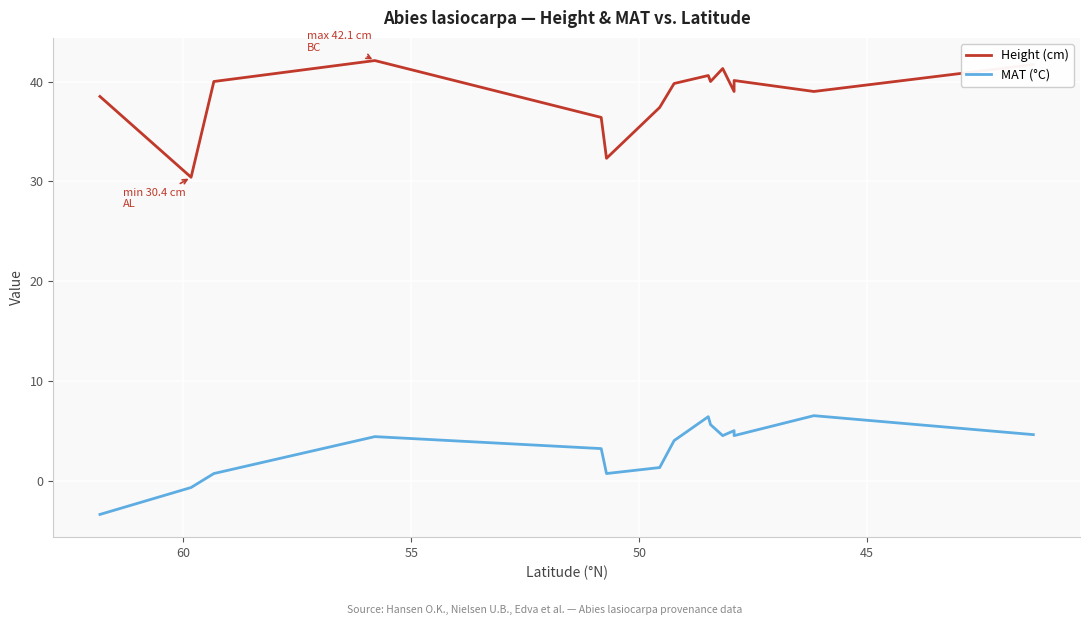

What is the difference between the maximum and second lowest values in the Height (cm) series?

9.8